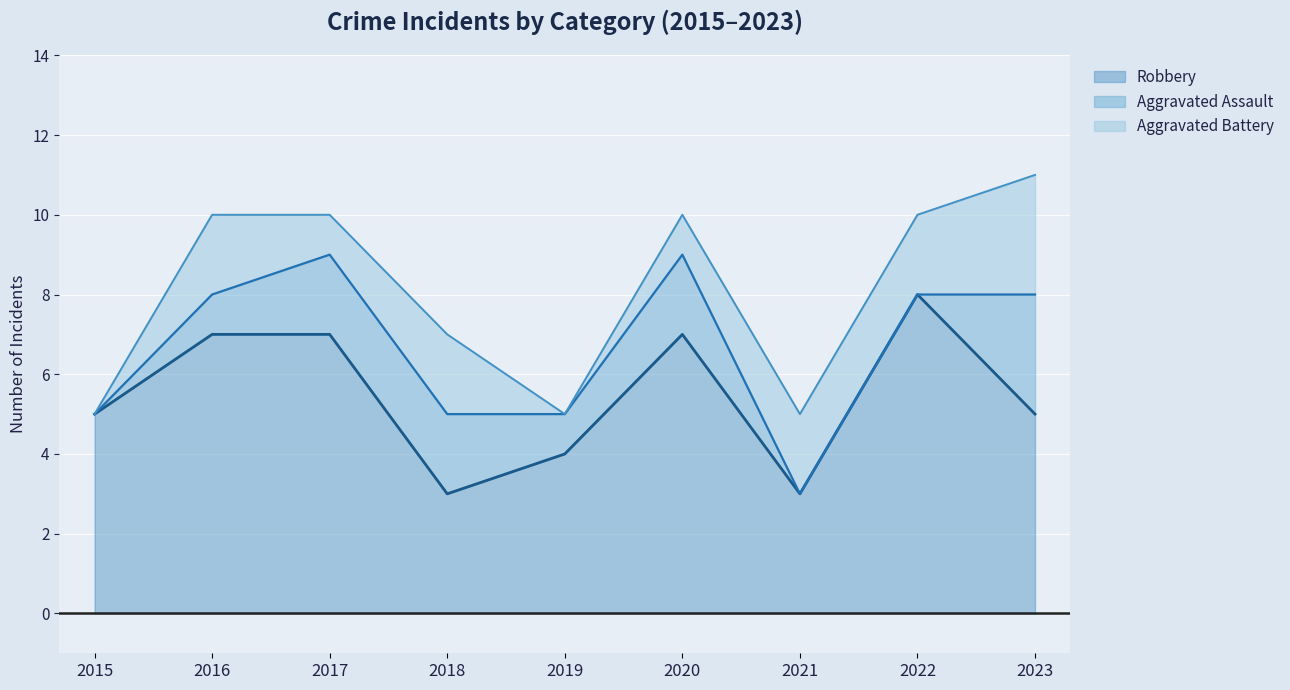

What is the value of the Aggravated Assault point at the 9th from the left?

3